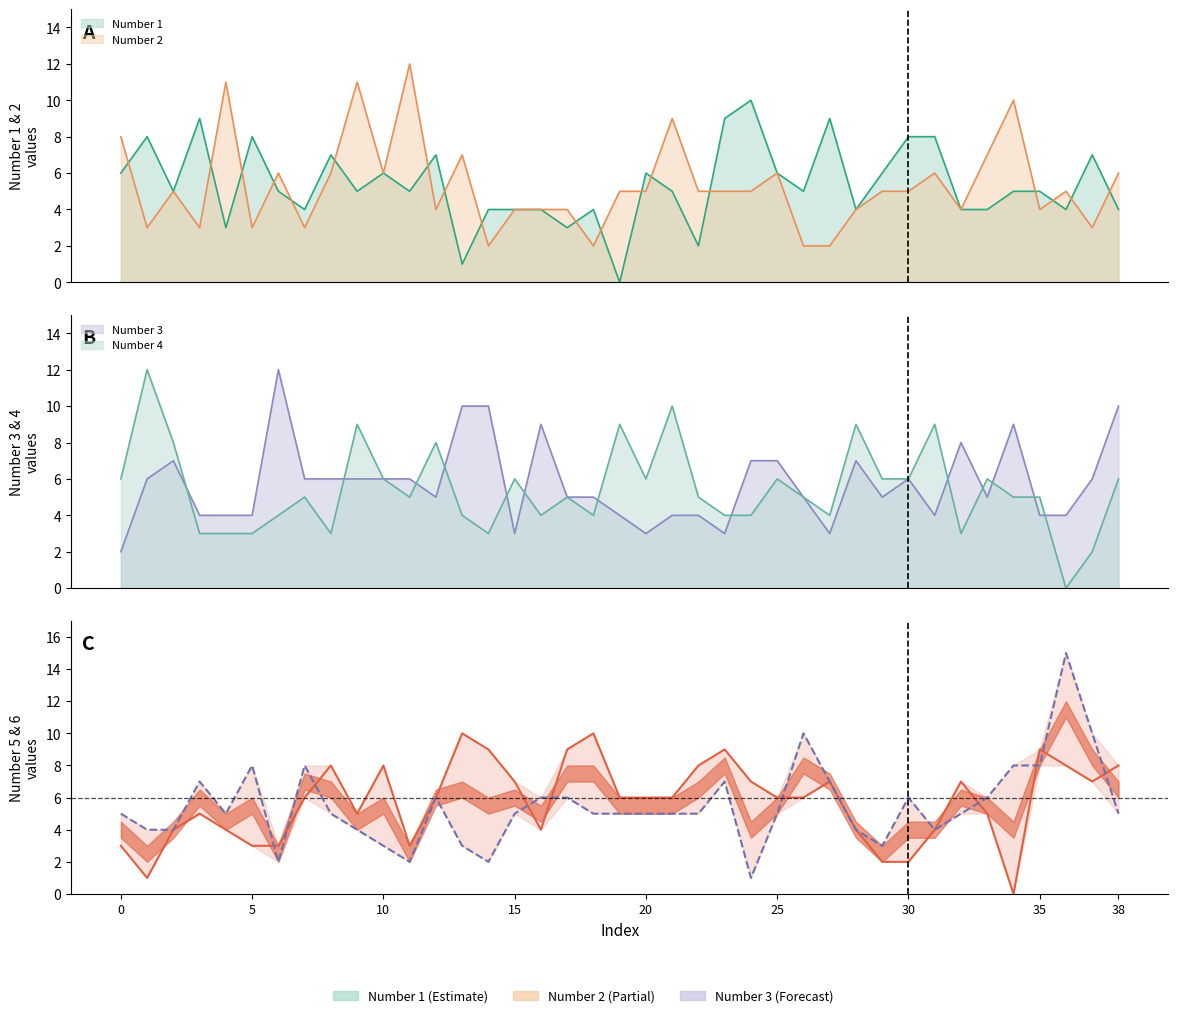

Which category has the lowest value in the Number 6 series?

24